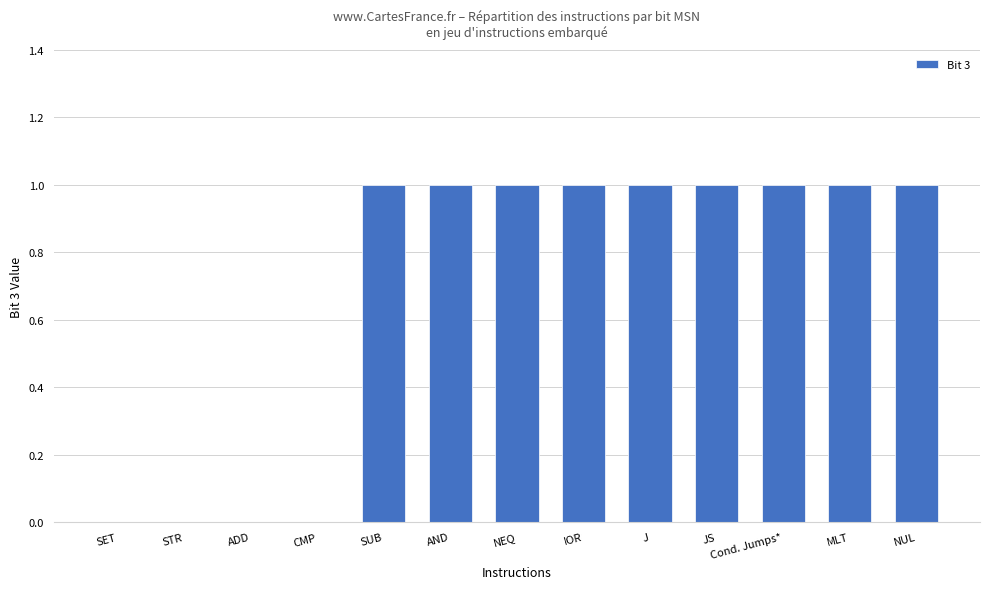

Count the number of categories in the chart.

13